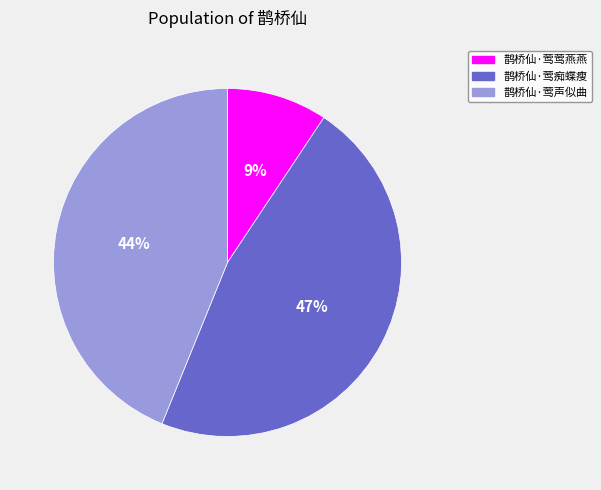

Is there a majority slice in this chart?

No